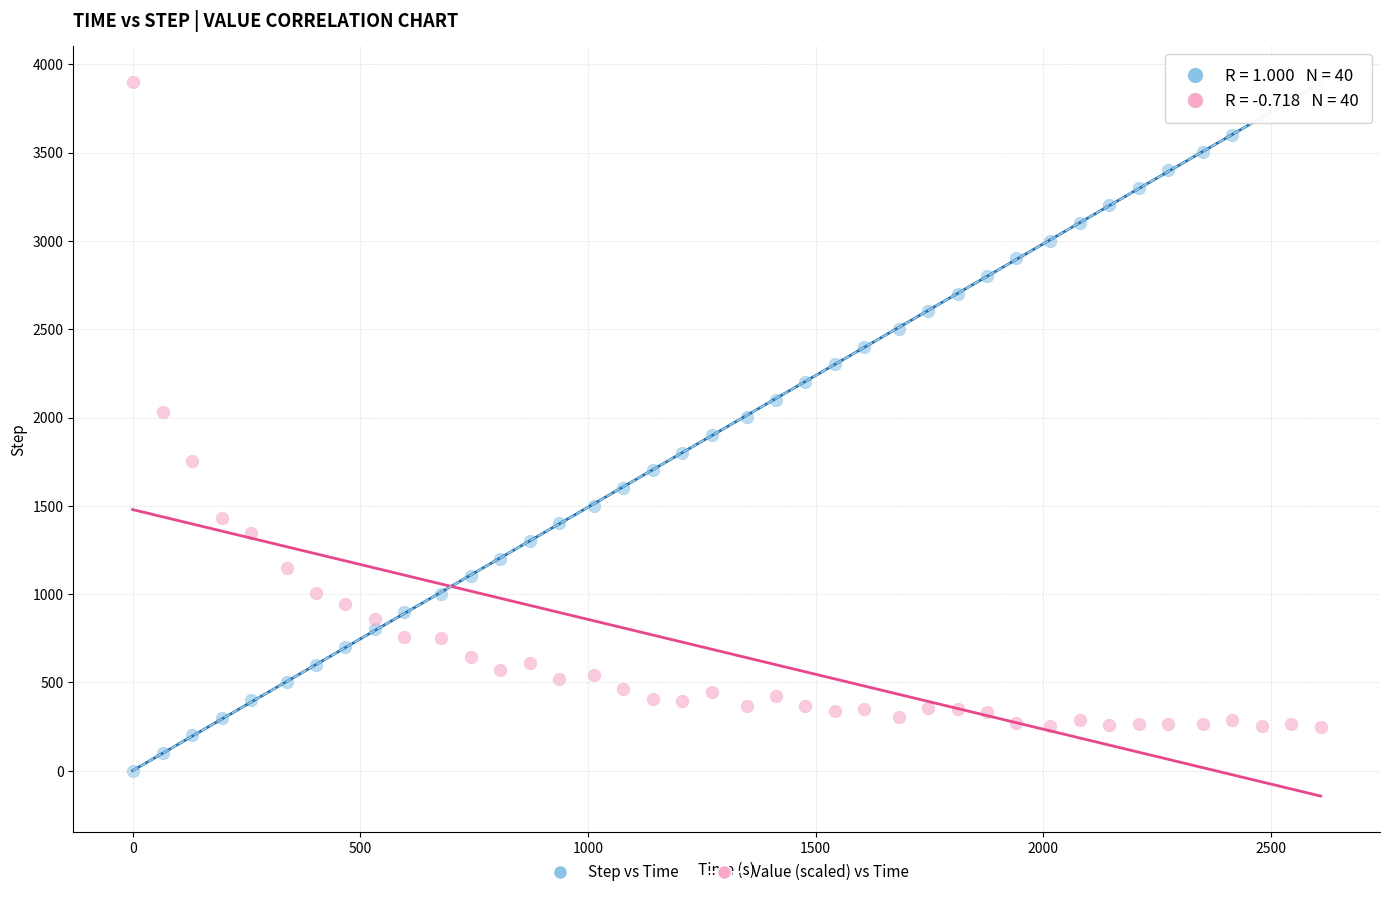

What are all the series names shown in the legend?

Step vs Time, Value (scaled) vs Time